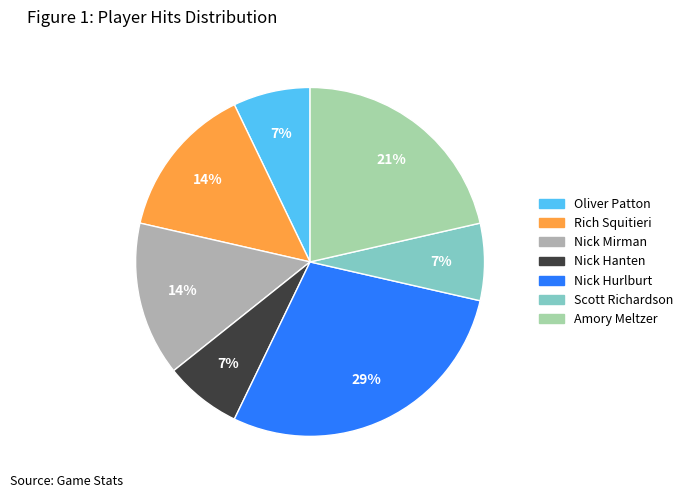

To the nearest percent, what is the average slice percentage?

14%